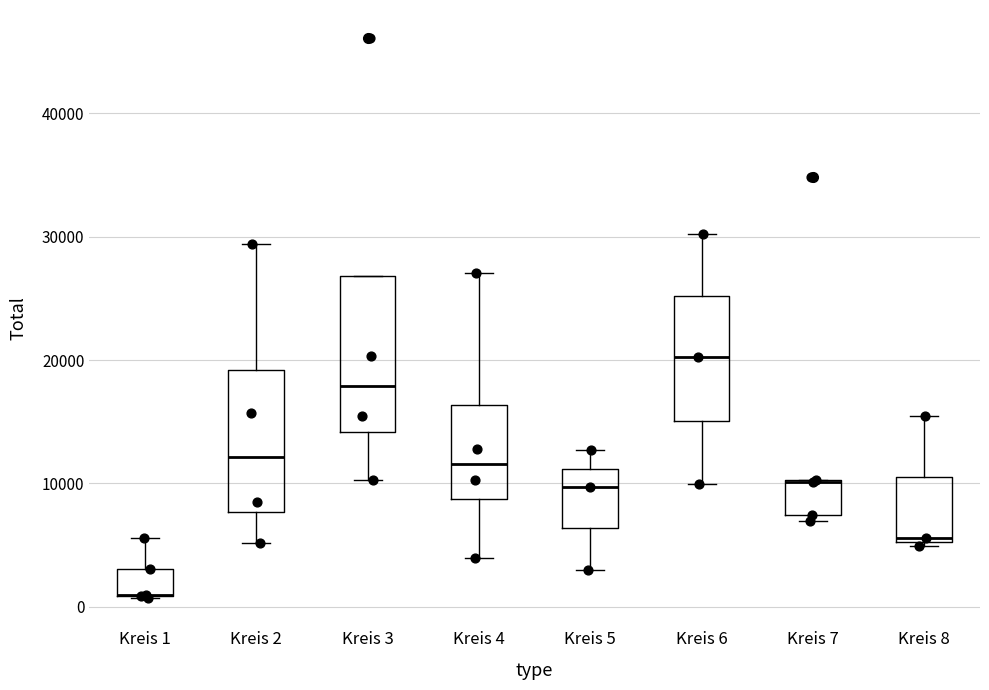

Reading left to right, transcribe this box plot: for each box, give where its median line is, the range the box spans, and where its two whiskers end, as read against the y-axis. The values are not printed on the chart, so give them approximately, as read against the axis.

Kreis 1: median 1000 (drawn on the box's lower edge), box 1000 to 3000, whiskers 1000 to 6000
Kreis 2: median 12000, box 8000 to 19000, whiskers 5000 to 29000
Kreis 3: median 18000, box 14000 to 27000, whiskers 10000 to 27000
Kreis 4: median 12000, box 9000 to 16000, whiskers 4000 to 27000
Kreis 5: median 10000, box 6000 to 11000, whiskers 3000 to 13000
Kreis 6: median 20000, box 15000 to 25000, whiskers 10000 to 30000
Kreis 7: median 10000 (drawn on the box's upper edge), box 7000 to 10000, whiskers 7000 (just below the box's lower edge) to 10000
Kreis 8: median 6000, box 5000 to 10000, whiskers 5000 (just below the box's lower edge) to 15000